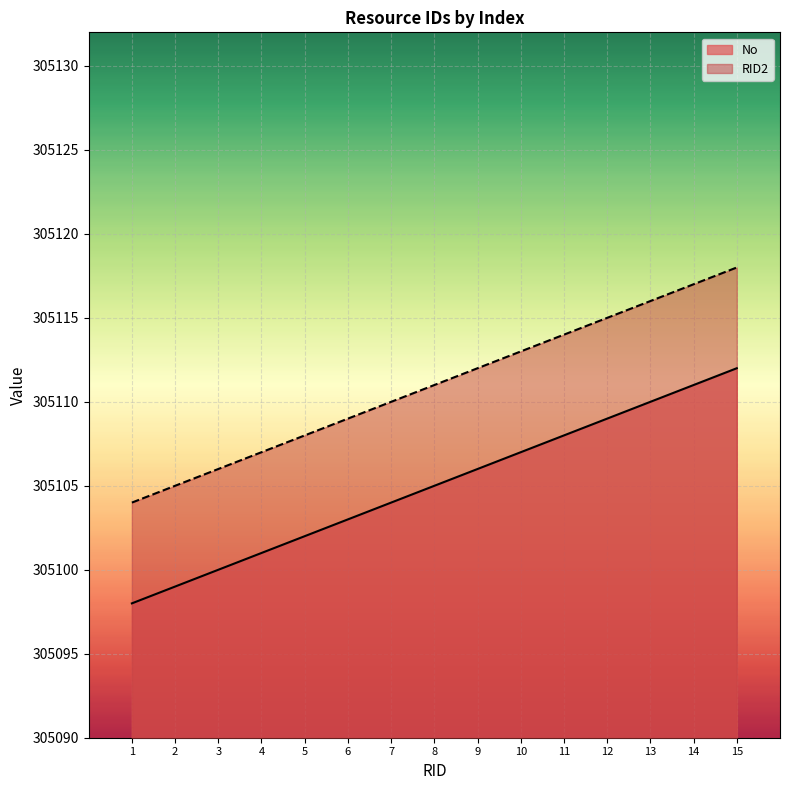

Is the value of RID2 at 8 greater than the value of No at 2?

Yes